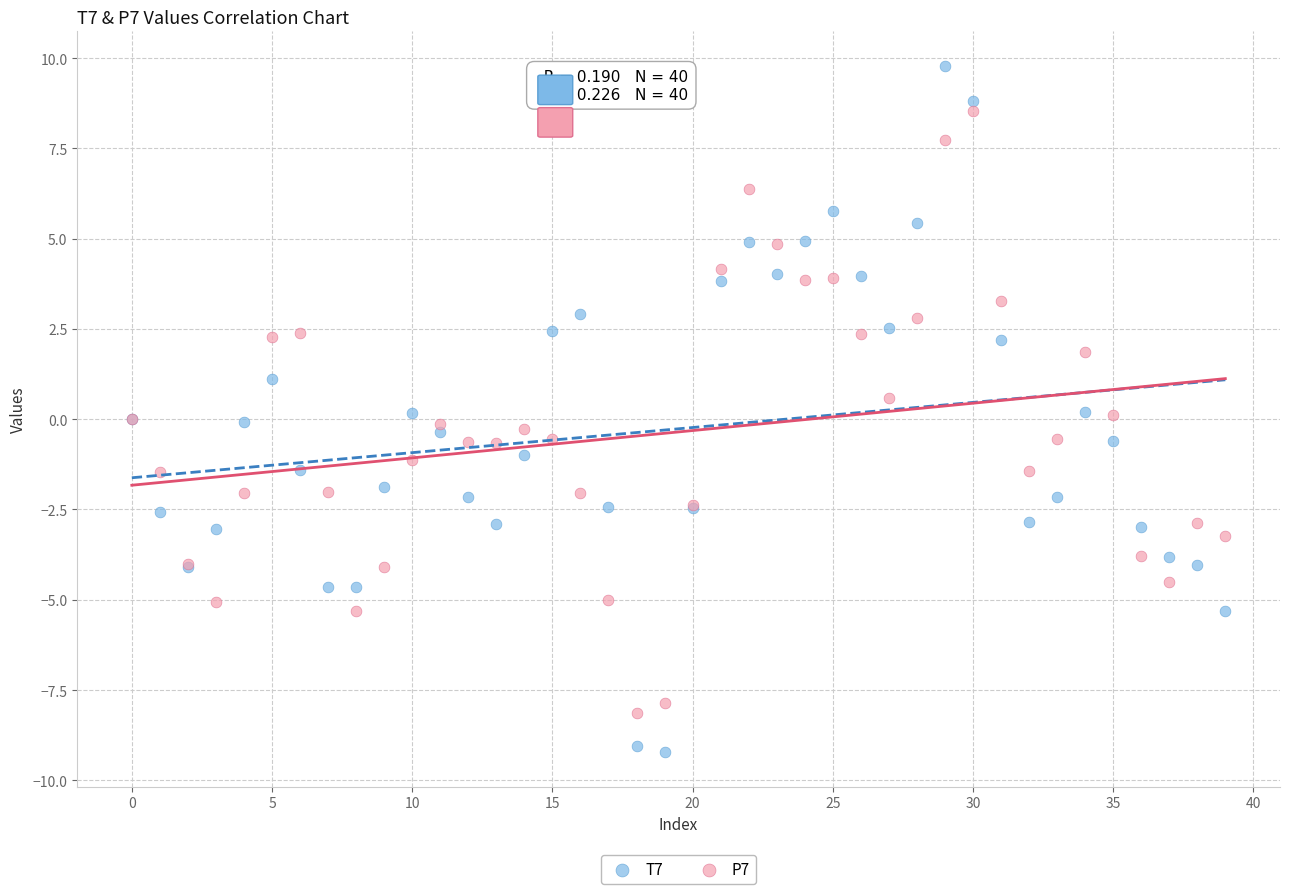

What are all the series names shown in the legend?

T7, P7